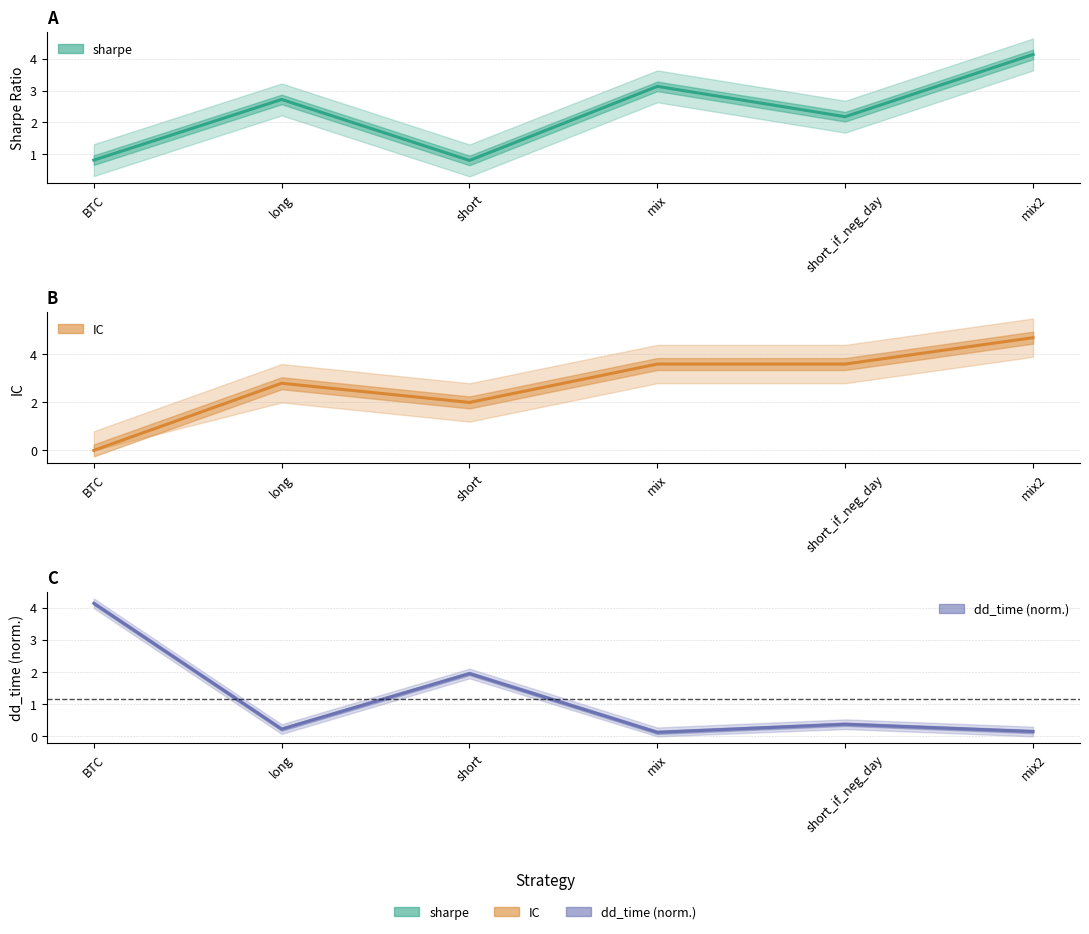

List the series in order of their peak value, highest first.

IC, sharpe, dd_time